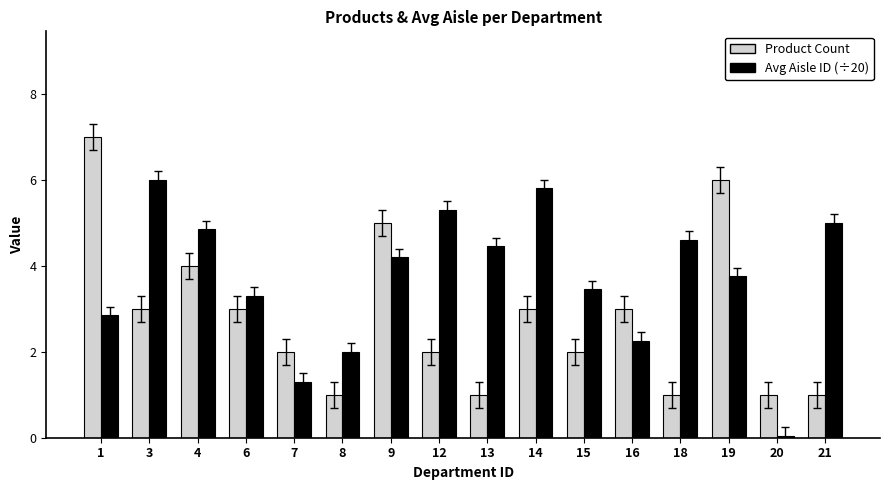

Rank the series at 12 from lowest to highest value.

Product Count, Avg Aisle ID (÷20)